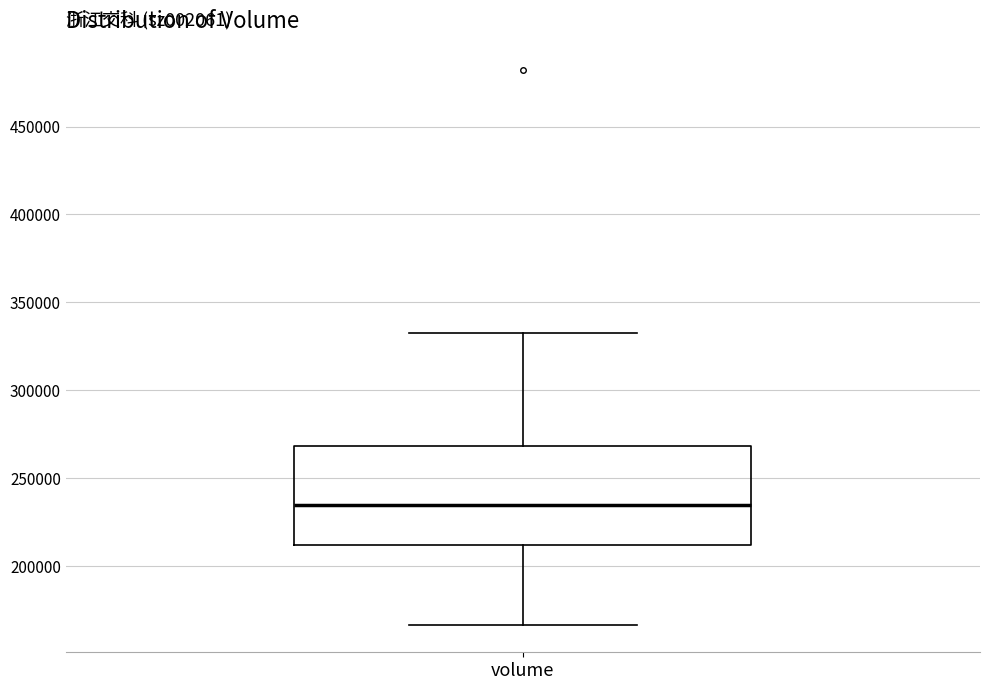

Transcribe this box plot: give where the median line is, the range the box spans, and where the two whiskers end, as read against the y-axis. The values are not printed on the chart, so give them approximately, as read against the axis.

median 235000, box 210000 to 270000, whiskers 165000 to 335000